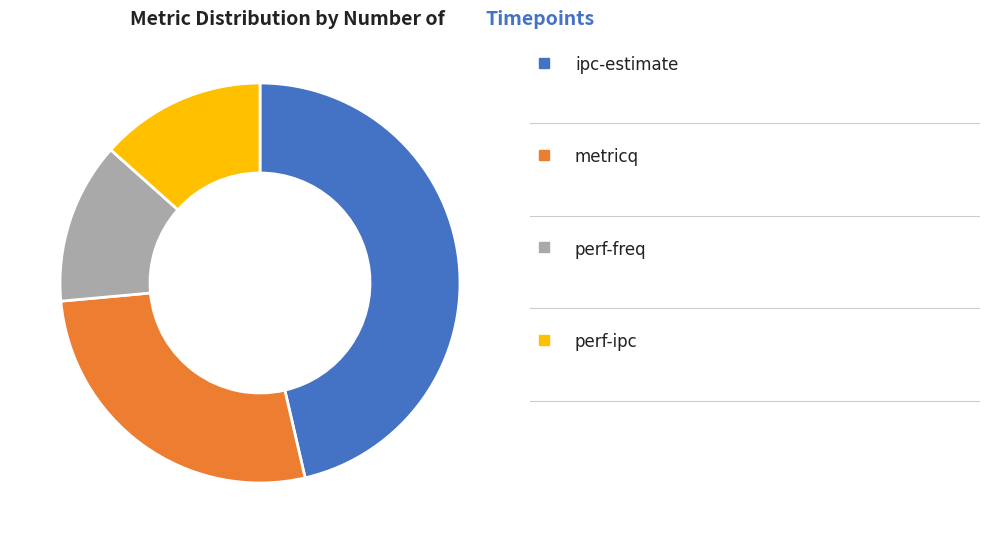

How many segments does this pie chart have?

4